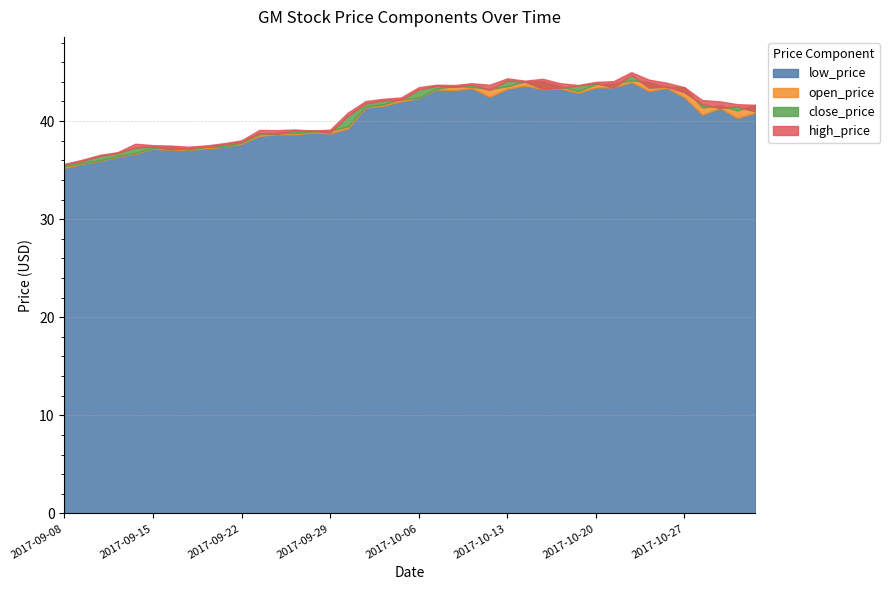

Reading left to right, extract all data points from this chart.

low_price: 2017-09-08=35.2	2017-09-11=35.6	2017-09-12=35.9	2017-09-13=36.4	2017-09-14=36.7	2017-09-15=37.2	2017-09-18=37.1	2017-09-19=37.1	2017-09-20=37.2	2017-09-21=37.4	2017-09-22=37.7	2017-09-25=38.5	2017-09-26=38.7	2017-09-27=38.6	2017-09-28=38.8	2017-09-29=38.7	2017-10-02=39.3	2017-10-03=41.4	2017-10-04=41.6	2017-10-05=42.0	2017-10-06=42.3	2017-10-09=43.2	2017-10-10=43.2	2017-10-11=43.4	2017-10-12=42.5	2017-10-13=43.3	2017-10-16=43.6	2017-10-17=43.2	2017-10-18=43.3	2017-10-19=42.9	2017-10-20=43.4	2017-10-23=43.4	2017-10-24=44.0	2017-10-25=43.1	2017-10-26=43.4	2017-10-27=42.4	2017-10-30=40.7	2017-10-31=41.3	2017-11-01=40.3	2017-11-02=40.8
open_price: 2017-09-08=35.4	2017-09-11=35.7	2017-09-12=36.0	2017-09-13=36.4	2017-09-14=36.7	2017-09-15=37.3	2017-09-18=37.4	2017-09-19=37.1	2017-09-20=37.4	2017-09-21=37.4	2017-09-22=37.8	2017-09-25=38.7	2017-09-26=38.8	2017-09-27=38.8	2017-09-28=38.9	2017-09-29=39.0	2017-10-02=39.5	2017-10-03=41.5	2017-10-04=41.7	2017-10-05=42.2	2017-10-06=42.4	2017-10-09=43.3	2017-10-10=43.6	2017-10-11=43.5	2017-10-12=43.3	2017-10-13=43.6	2017-10-16=44.0	2017-10-17=44.1	2017-10-18=43.6	2017-10-19=43.1	2017-10-20=43.8	2017-10-23=43.8	2017-10-24=44.2	2017-10-25=44.0	2017-10-26=43.5	2017-10-27=43.4	2017-10-30=41.4	2017-10-31=41.6	2017-11-01=41.1	2017-11-02=41.7
close_price: 2017-09-08=35.6	2017-09-11=35.9	2017-09-12=36.5	2017-09-13=36.8	2017-09-14=37.3	2017-09-15=37.4	2017-09-18=37.1	2017-09-19=37.2	2017-09-20=37.4	2017-09-21=37.6	2017-09-22=37.9	2017-09-25=38.8	2017-09-26=38.7	2017-09-27=39.0	2017-09-28=39.0	2017-09-29=38.8	2017-10-02=40.6	2017-10-03=41.8	2017-10-04=42.1	2017-10-05=42.2	2017-10-06=43.2	2017-10-09=43.6	2017-10-10=43.5	2017-10-11=43.7	2017-10-12=43.2	2017-10-13=44.1	2017-10-16=44.0	2017-10-17=43.3	2017-10-18=43.4	2017-10-19=43.6	2017-10-20=43.9	2017-10-23=43.4	2017-10-24=44.7	2017-10-25=43.4	2017-10-26=43.5	2017-10-27=42.9	2017-10-30=41.7	2017-10-31=41.3	2017-11-01=41.5	2017-11-02=41.0
high_price: 2017-09-08=35.6	2017-09-11=36.1	2017-09-12=36.6	2017-09-13=36.8	2017-09-14=37.7	2017-09-15=37.5	2017-09-18=37.5	2017-09-19=37.4	2017-09-20=37.5	2017-09-21=37.7	2017-09-22=38.0	2017-09-25=39.1	2017-09-26=39.1	2017-09-27=39.1	2017-09-28=39.0	2017-09-29=39.1	2017-10-02=40.9	2017-10-03=42.0	2017-10-04=42.3	2017-10-05=42.4	2017-10-06=43.5	2017-10-09=43.7	2017-10-10=43.7	2017-10-11=43.9	2017-10-12=43.7	2017-10-13=44.4	2017-10-16=44.1	2017-10-17=44.3	2017-10-18=43.9	2017-10-19=43.7	2017-10-20=44.0	2017-10-23=44.1	2017-10-24=45.0	2017-10-25=44.2	2017-10-26=43.9	2017-10-27=43.5	2017-10-30=42.1	2017-10-31=42.0	2017-11-01=41.7	2017-11-02=41.7